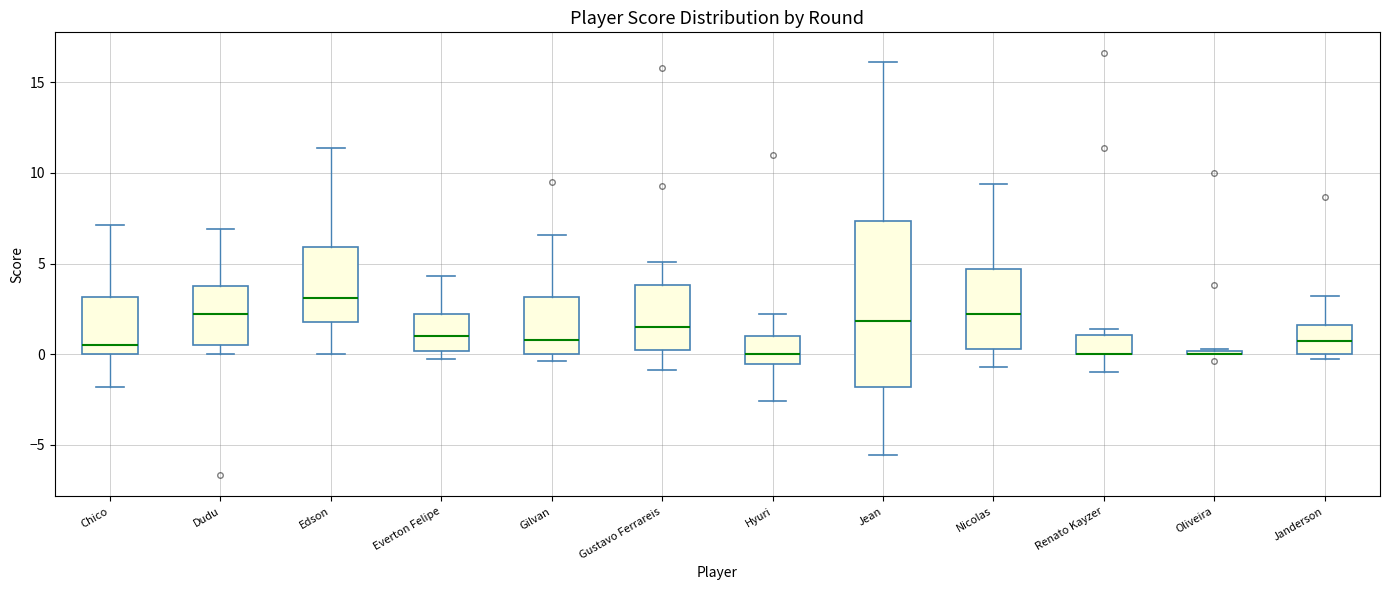

Comparing the boxes themselves (not the whiskers), which one is the tallest?

Jean